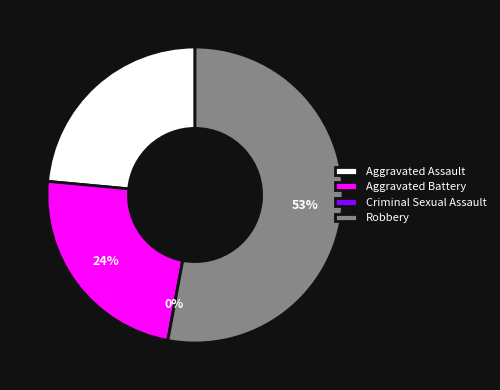

What percentage do Aggravated Assault and Robbery together represent?

76.5%